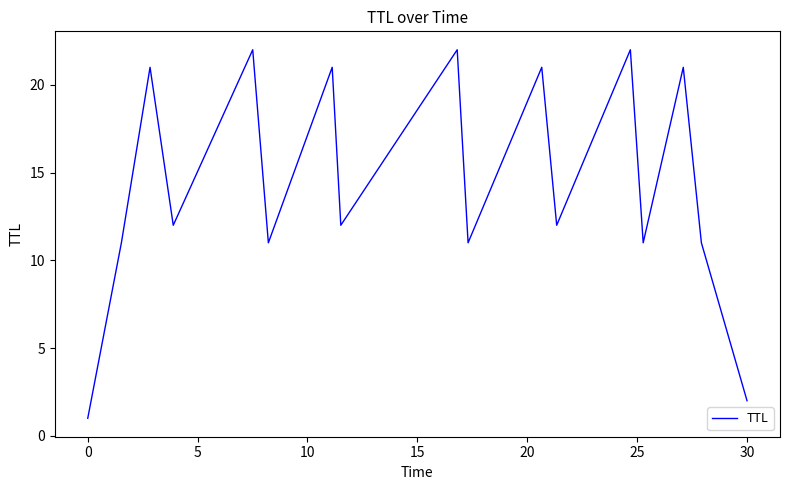

What is the greatest value displayed?

22